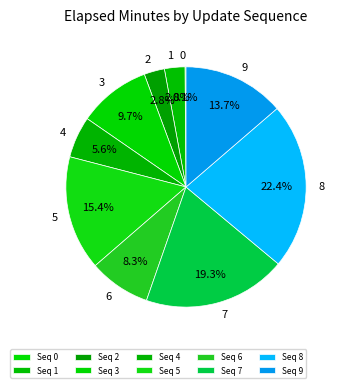

Which category has the biggest portion of the pie?

8